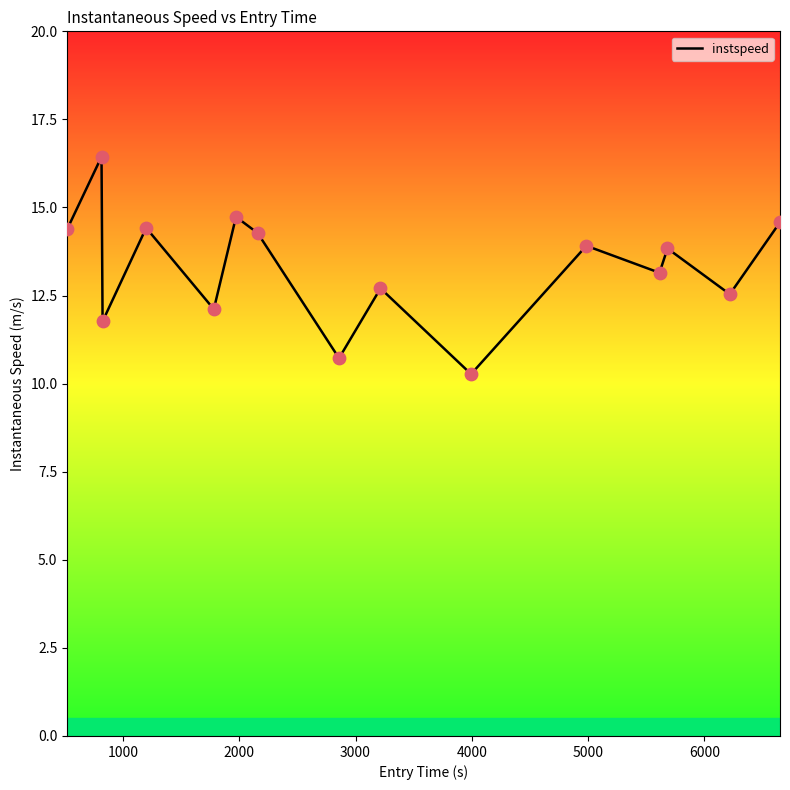

What is the difference between the maximum and minimum values?

6.2